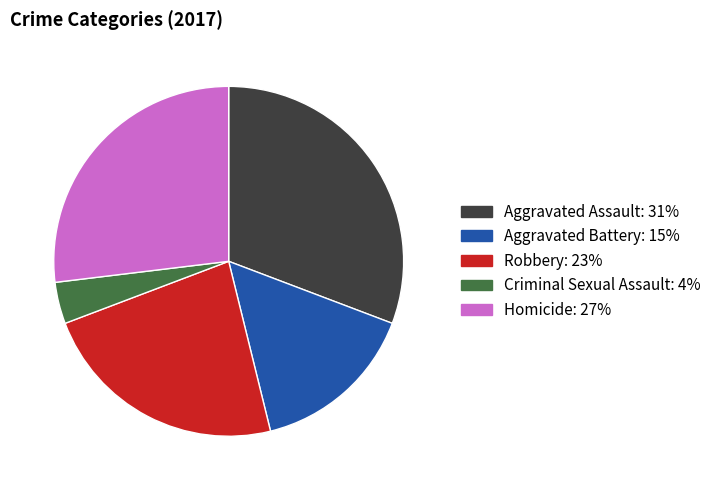

Rank the categories by value from lowest to highest.

Criminal Sexual Assault, Aggravated Battery, Robbery, Homicide, Aggravated Assault